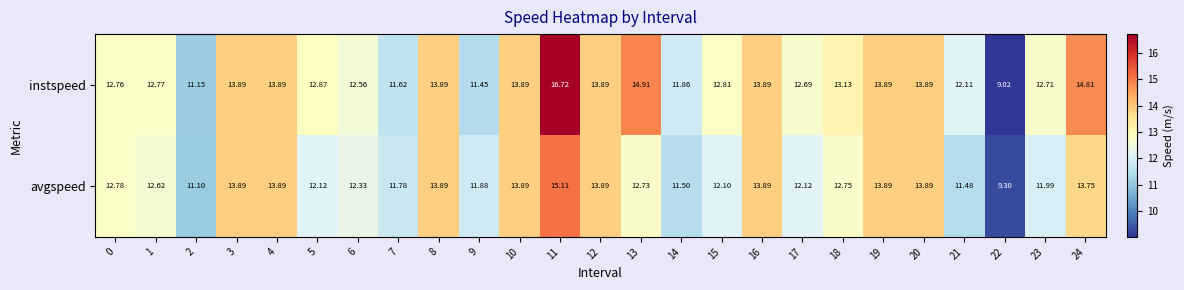

Is the value of instspeed at 1 greater than the value of avgspeed at 17?

Yes